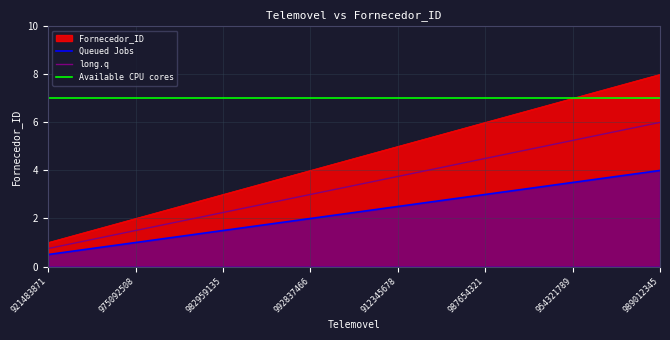

What is the greatest value displayed?

8